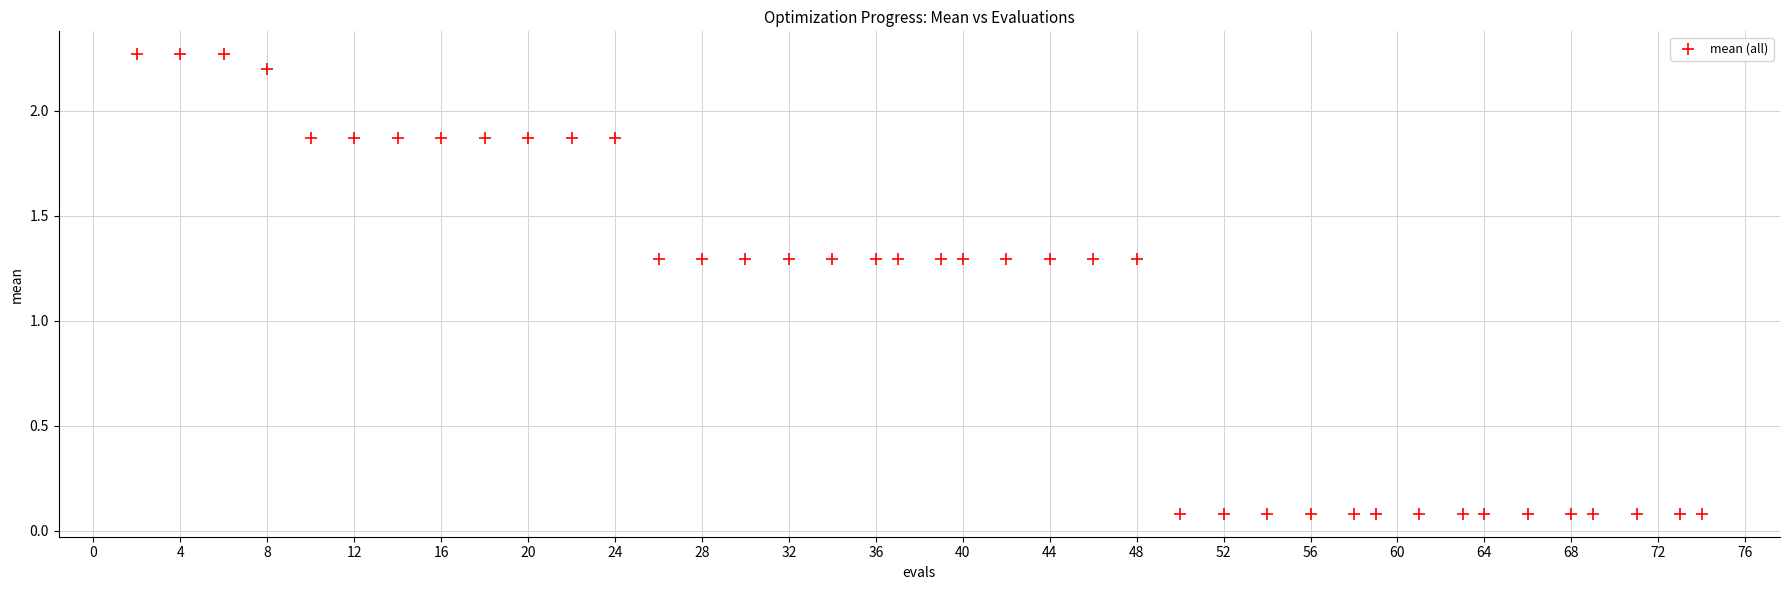

What is the range of Y values (max minus min)?

2.2